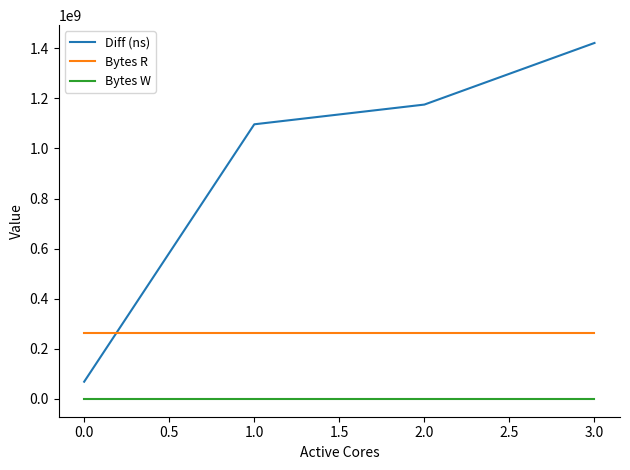

At 1.0, list the series in order from smallest to largest.

Bytes W, Bytes R, Diff (ns)